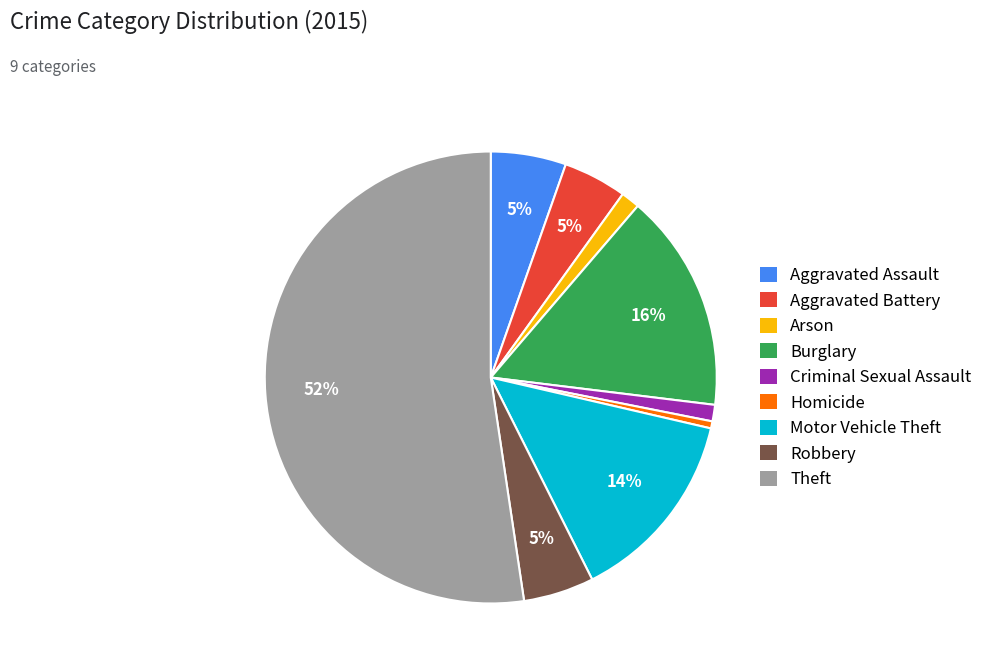

To the nearest percent, what portion does Aggravated Assault represent?

5%